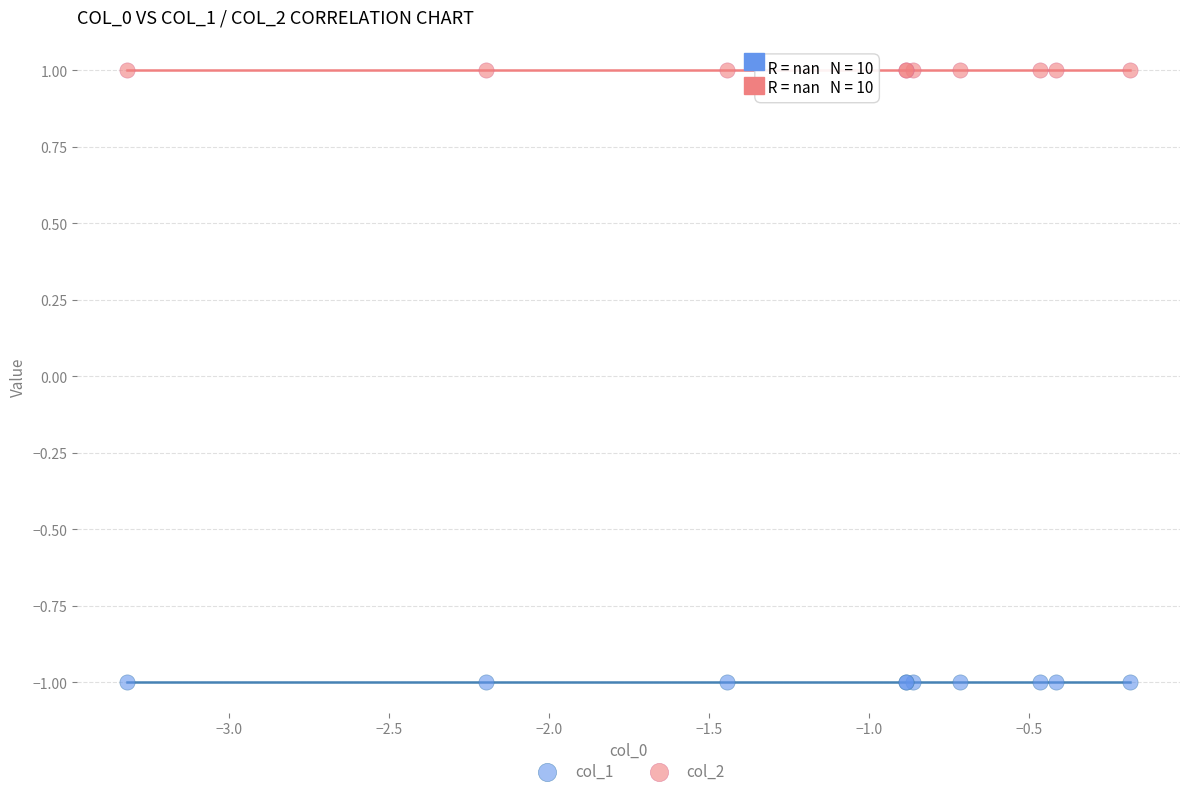

Which series contains the lowest Y value?

col_1